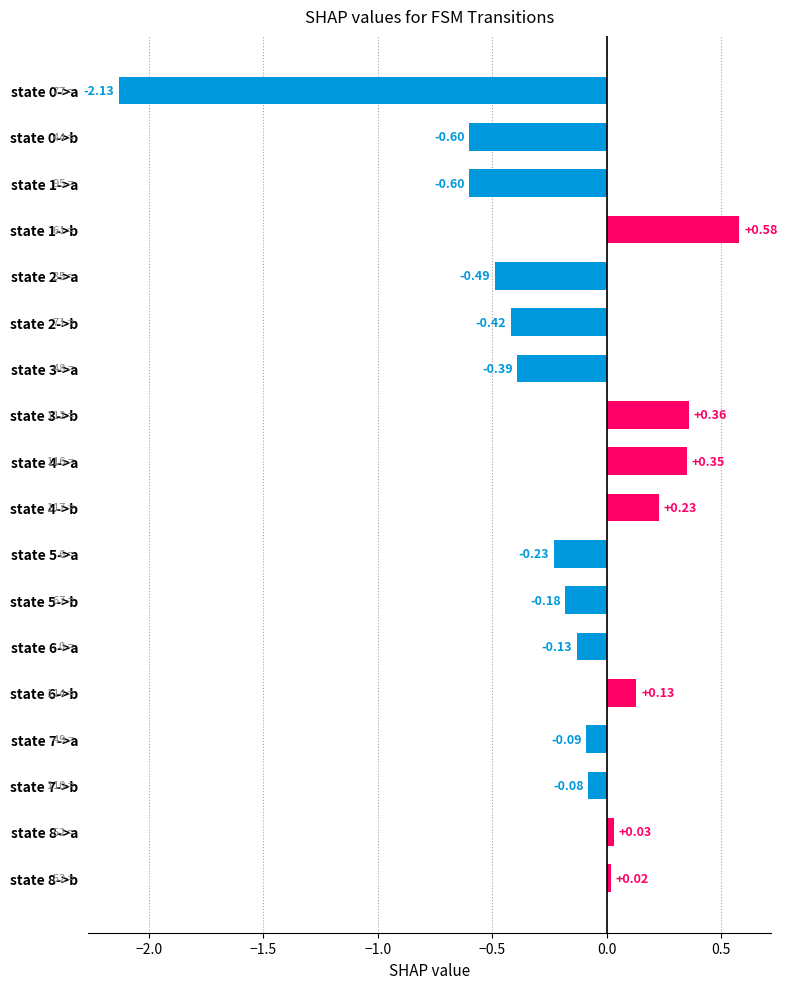

Where is the data nearest to the value 0?

state 8->b